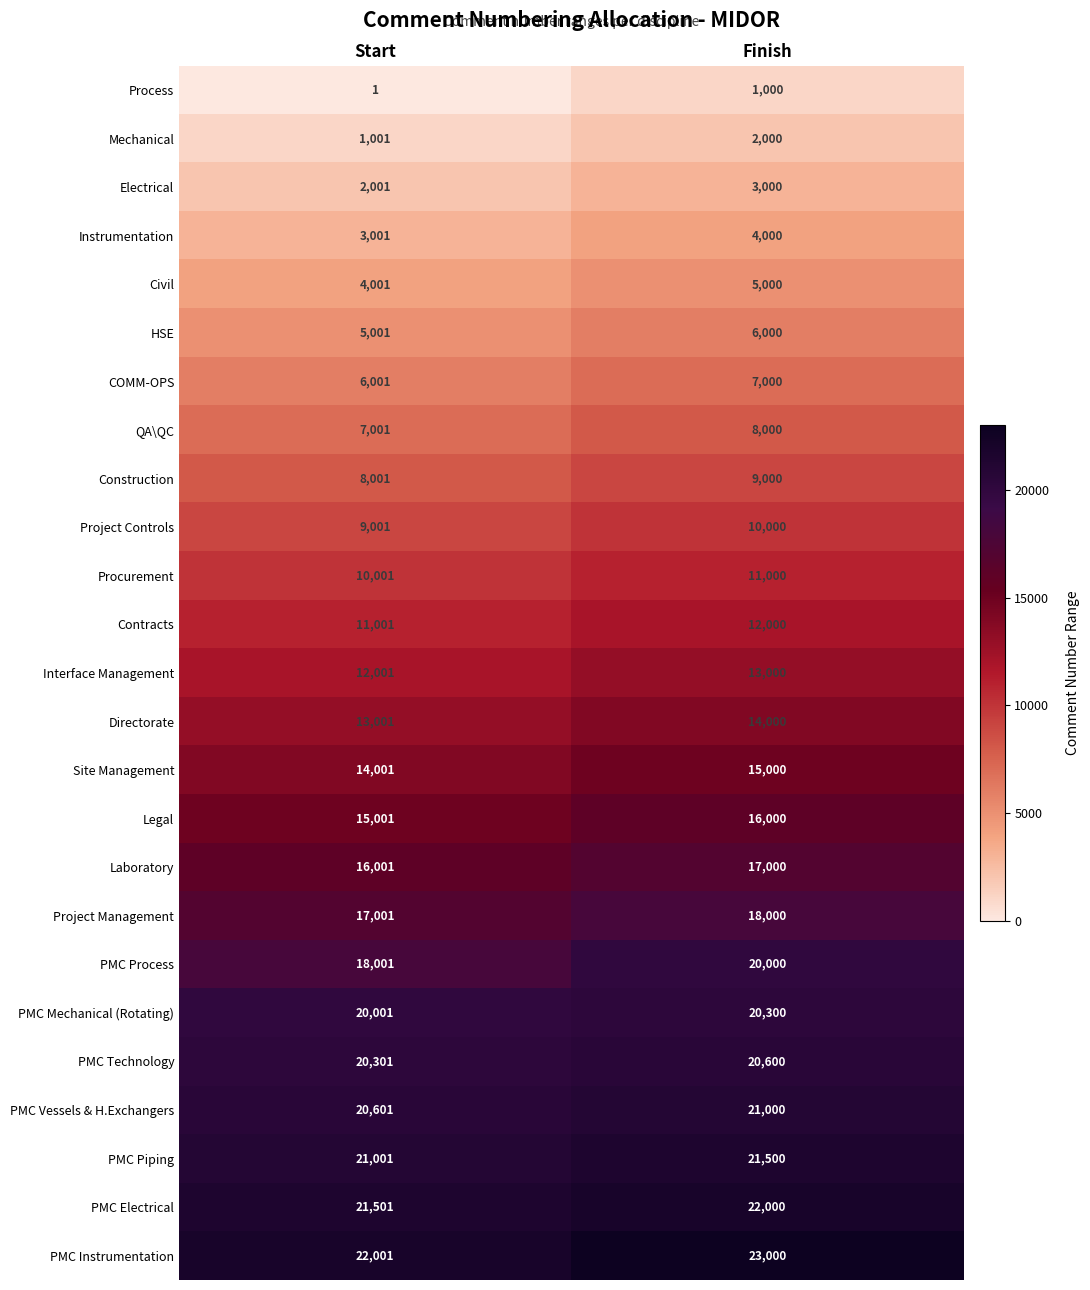

True or false: Site Management has a value of 9188 at Finish.

False